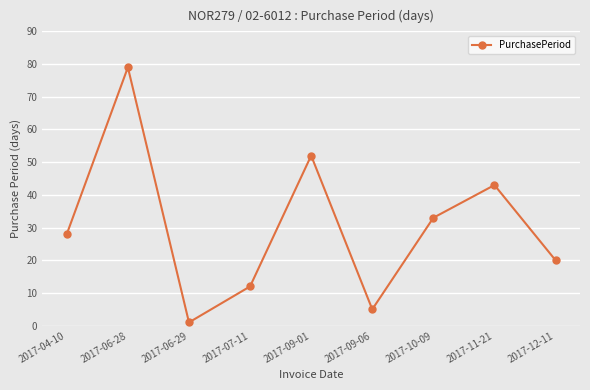

Which has a higher value, 2017-09-06 or 2017-07-11?

2017-07-11